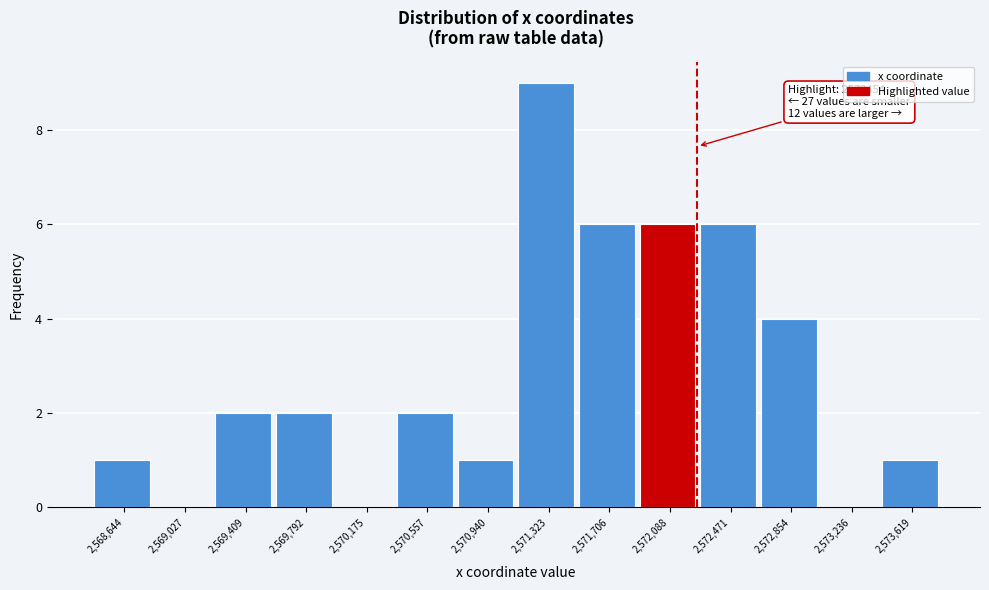

Reading left to right, what are all the values shown in this chart?

2,568,644=1	2,569,027=0	2,569,409=2	2,569,792=2	2,570,175=0	2,570,557=2	2,570,940=1	2,571,323=9	2,571,706=6	2,572,088=6	2,572,471=6	2,572,854=4	2,573,236=0	2,573,619=1